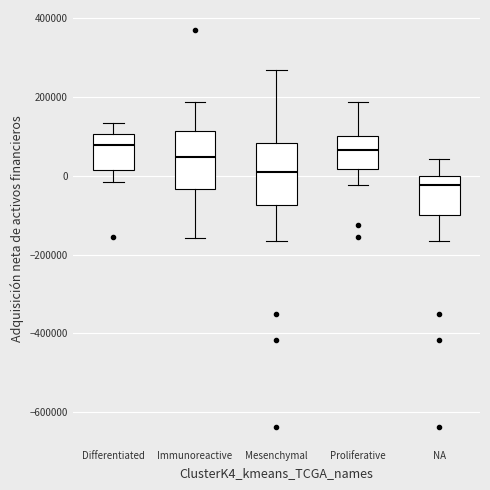

Where does the lower whisker of the box for Differentiated end on the y-axis? The values are not printed on the chart, so give them approximately, as read against the axis.

-20000